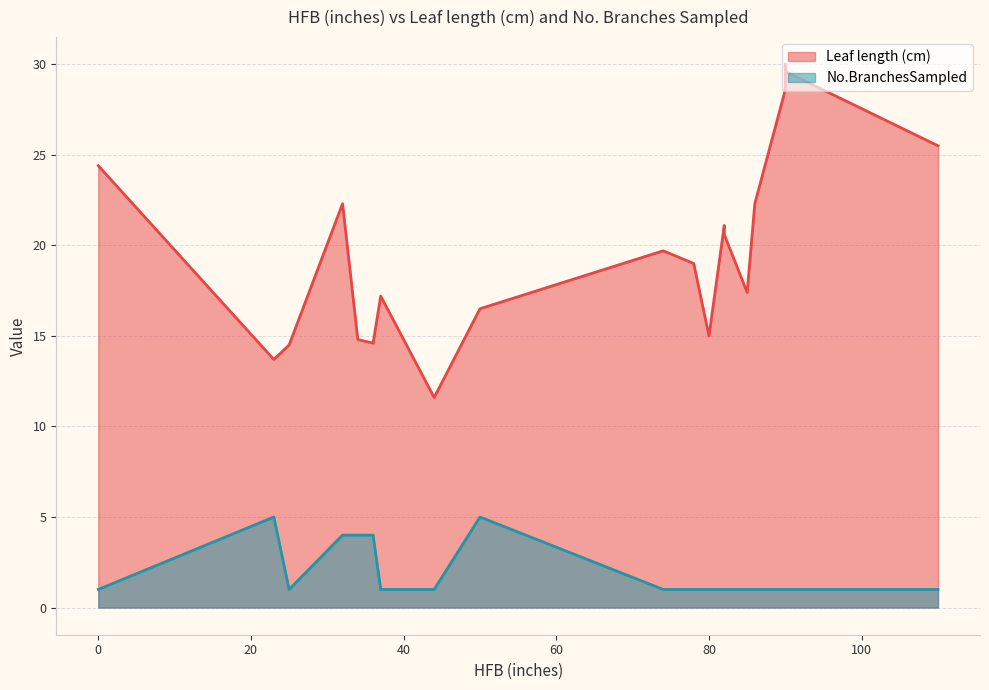

What is the value of the Leaf length (cm) point at the 20th from the left?

22.3